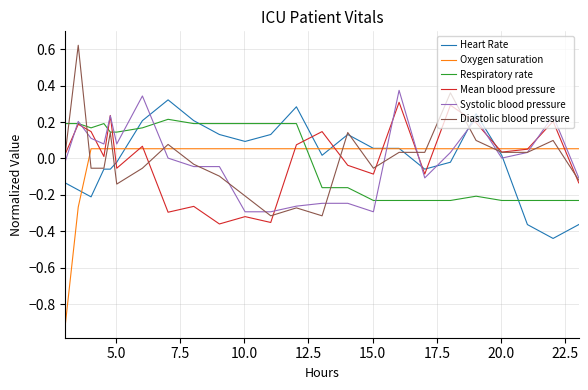

After their last crossing, which series has the higher values: Oxygen saturation or Systolic blood pressure?

Oxygen saturation